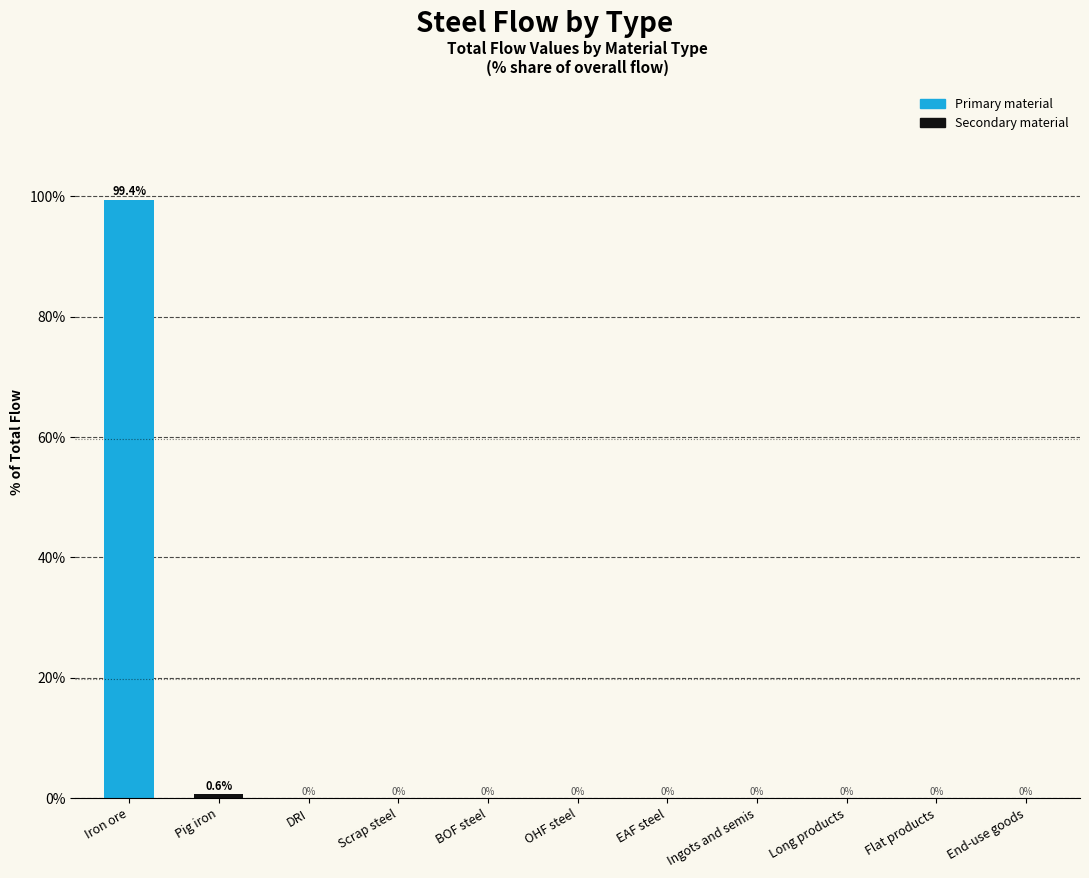

Between Pig iron and BOF steel, which is larger?

Pig iron